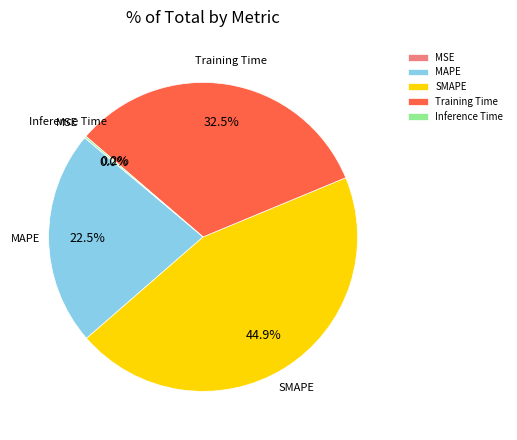

To the nearest percent, what is the average slice percentage?

20%